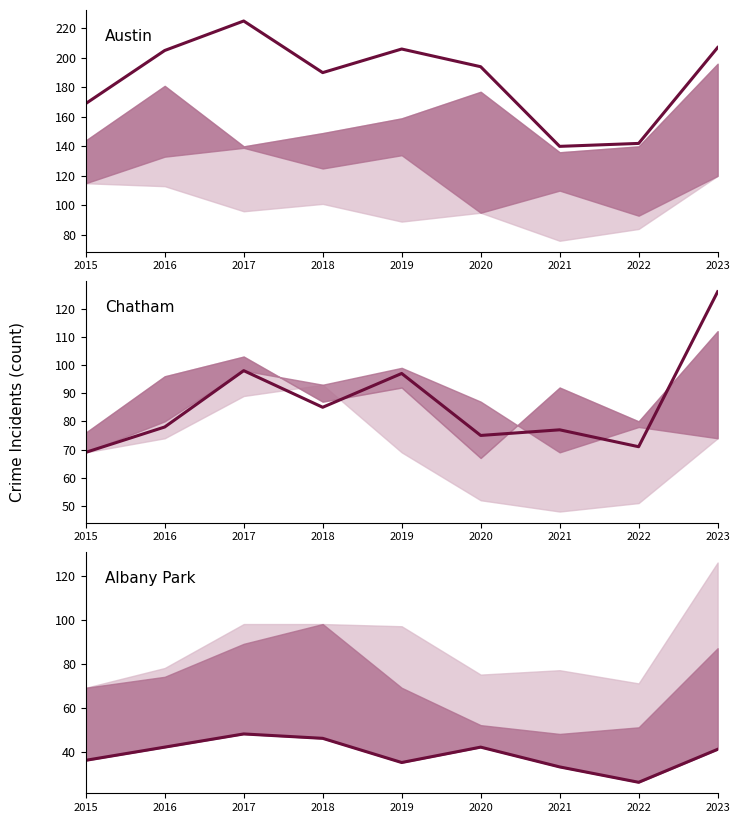

Where does the Chatham series first go above 78?

2017